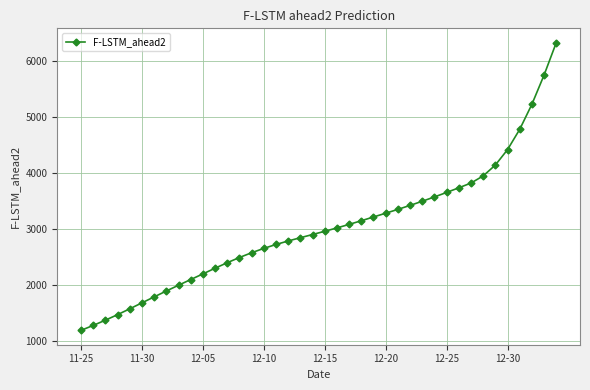

What is the value of the 24th point from the left?

3151.2